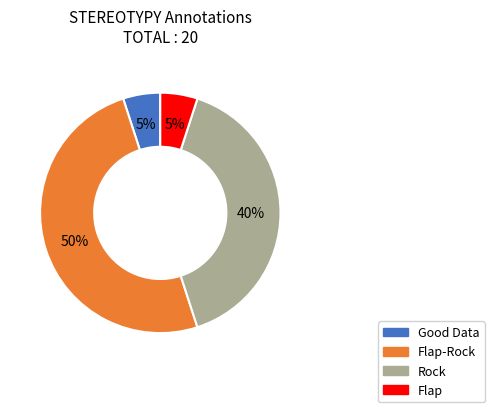

True or false: Good Data accounts for 1% of the total.

False